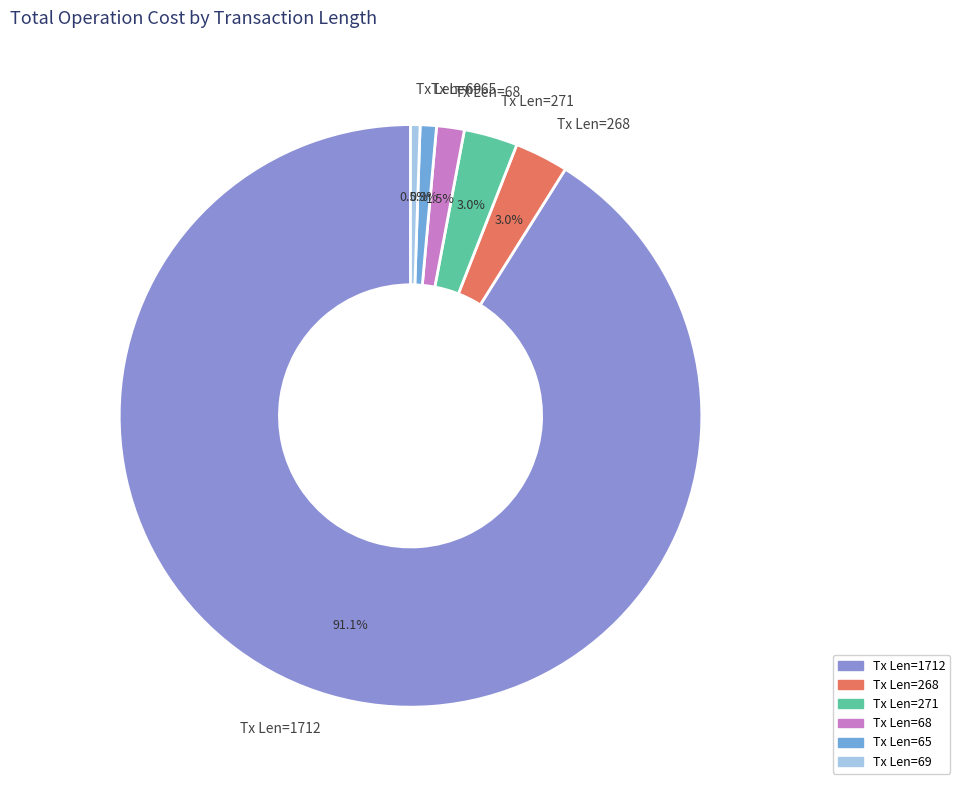

Which category has the biggest portion of the pie?

Tx Len=1712